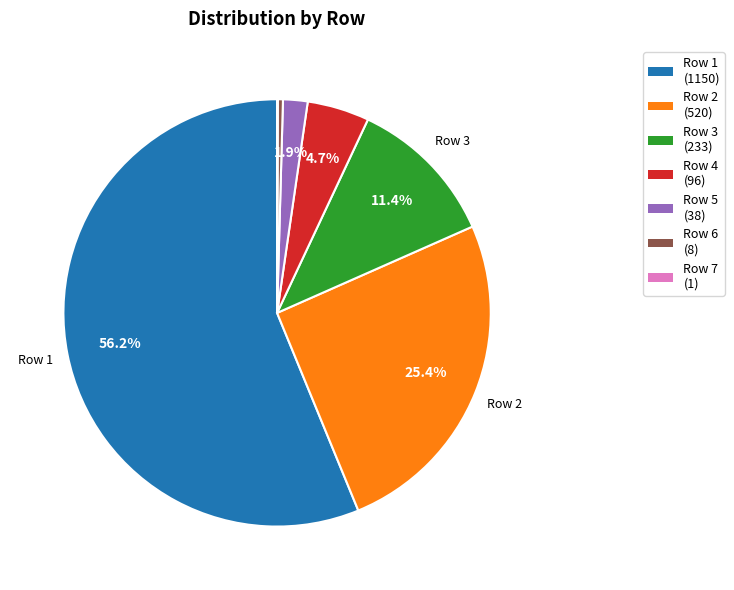

Is there any slice that represents more than half of the pie?

Yes